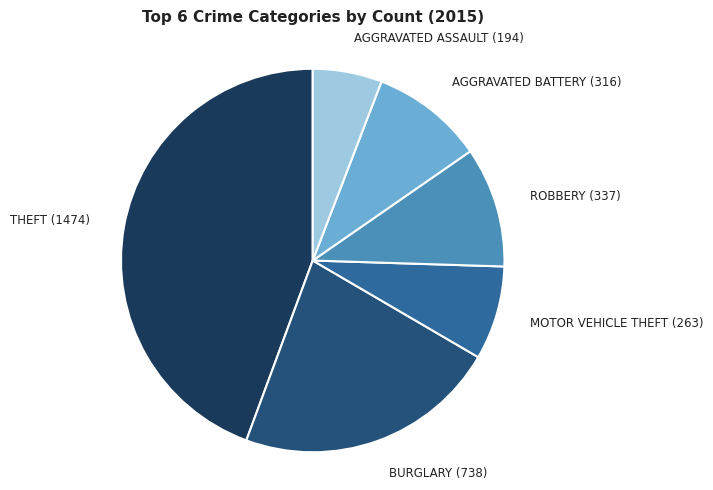

True or false: AGGRAVATED BATTERY (316) accounts for 10% of the total.

True